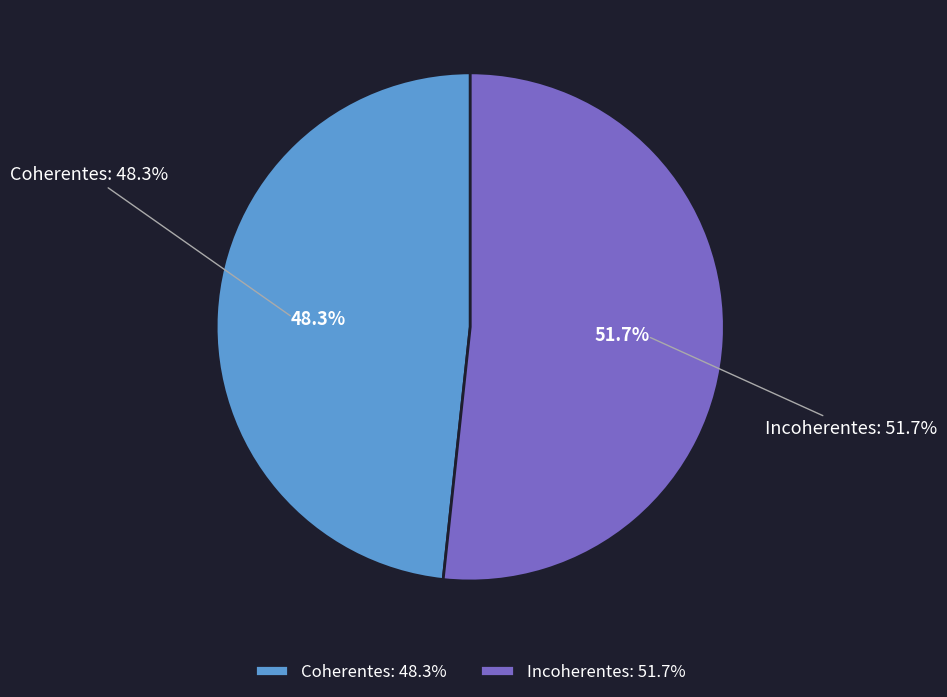

What percentage do Coherentes and Incoherentes together represent?

100.0%